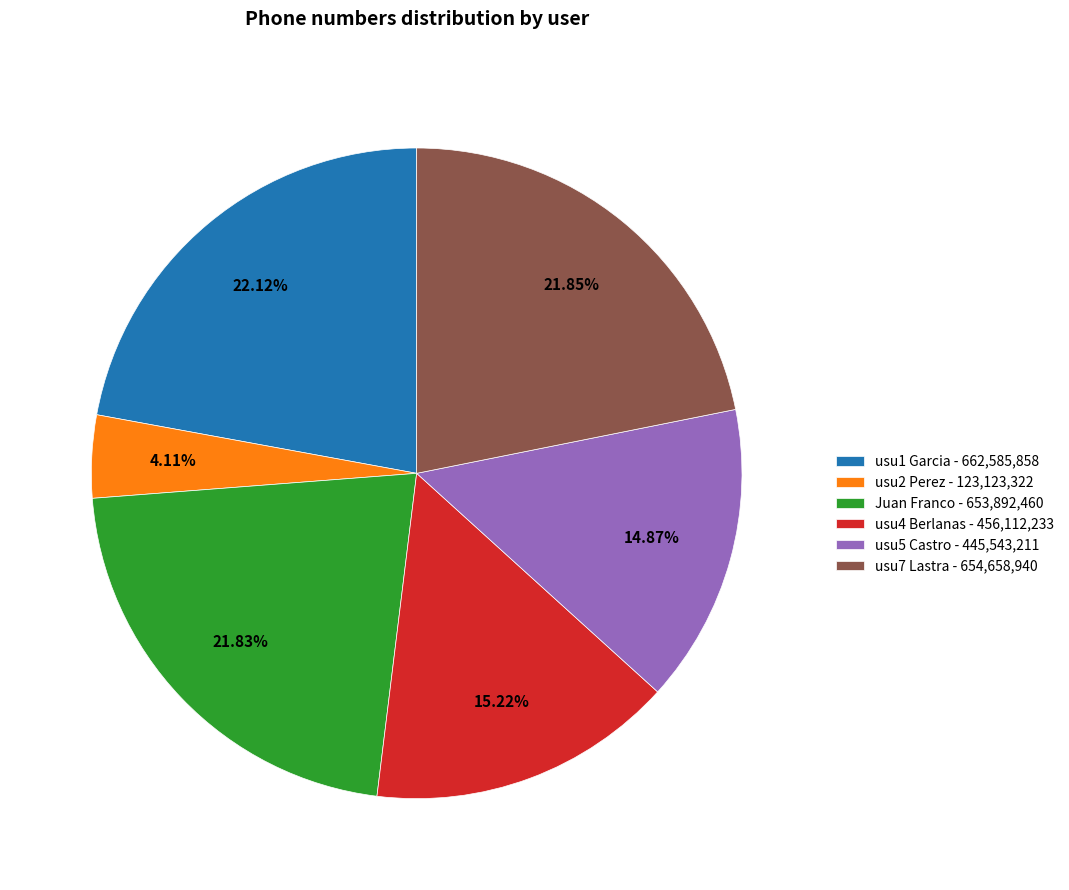

Is there any slice that represents more than half of the pie?

No